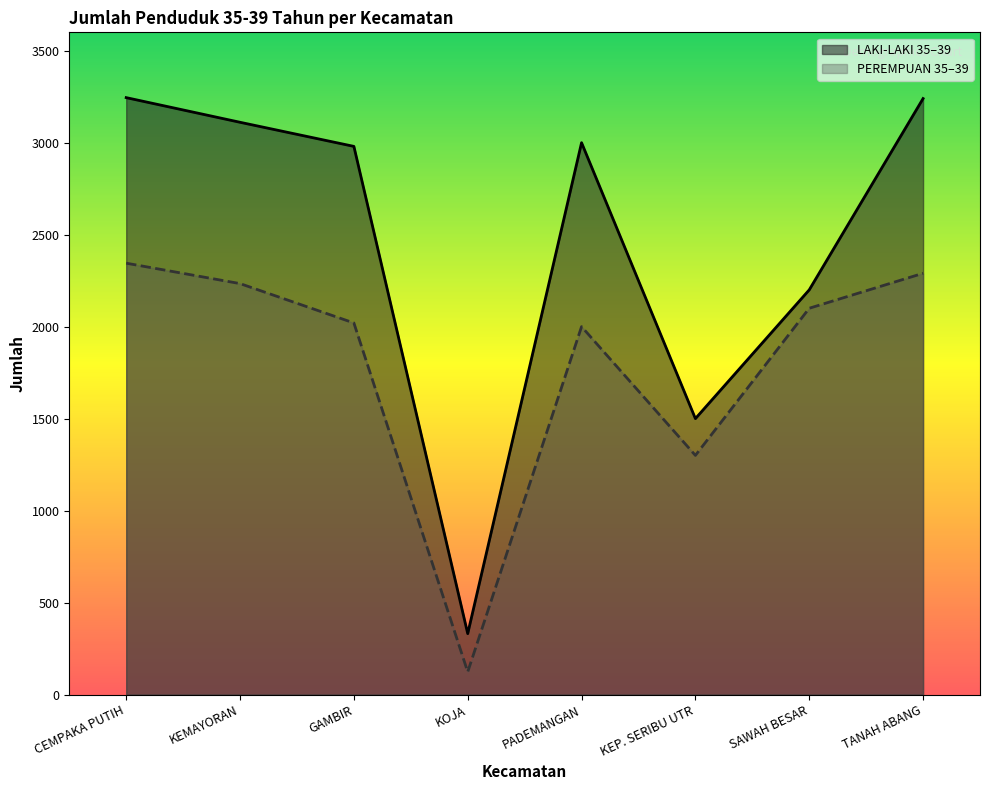

True or false: LAKI-LAKI 35-39 has more than 0 points higher than both neighbors.

True